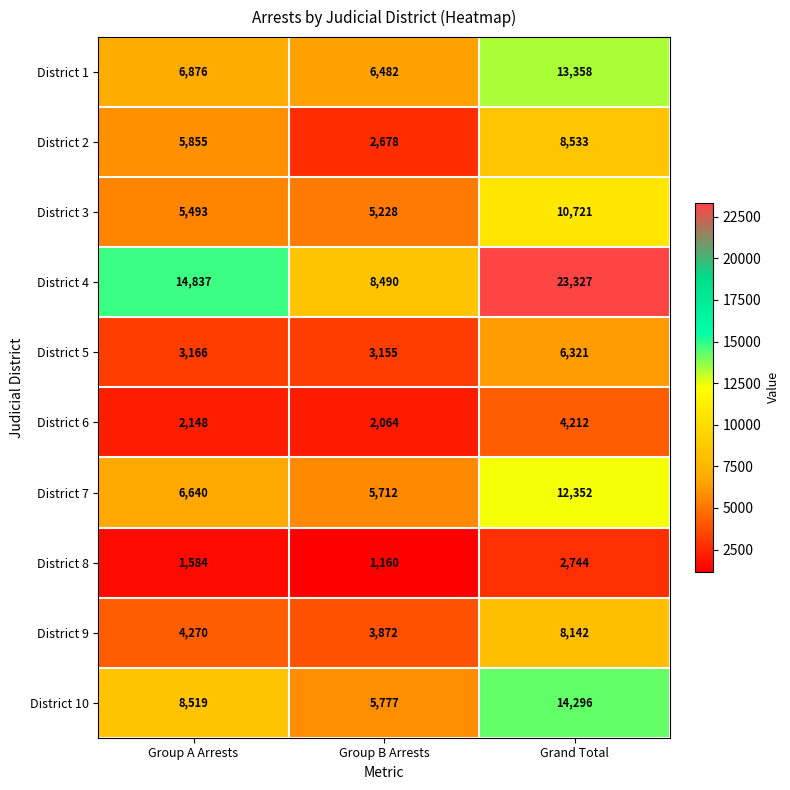

At how many categories does at least one series exceed 18523?

1